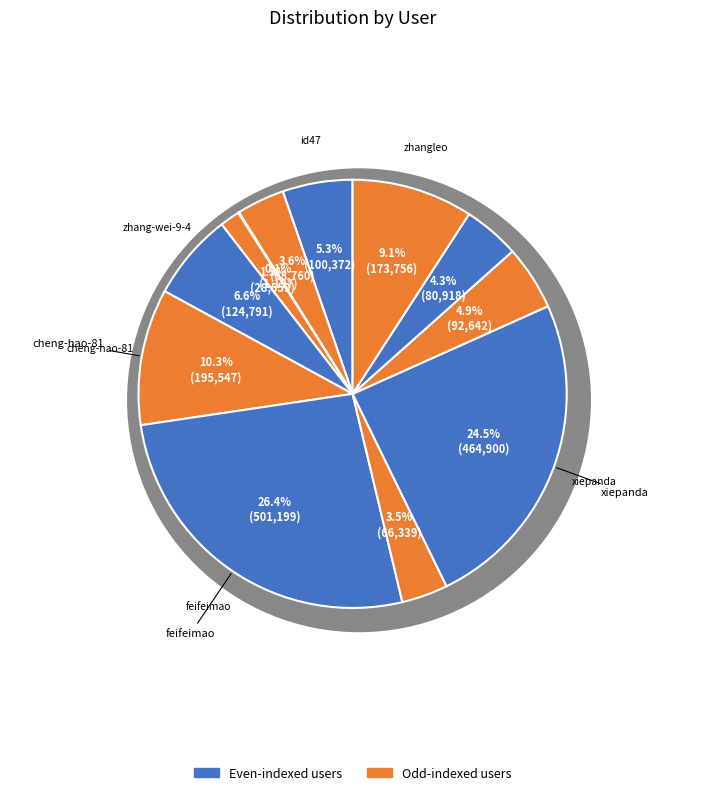

To the nearest percent, what is the combined percentage of iadamwashington and feifeimao?

26%